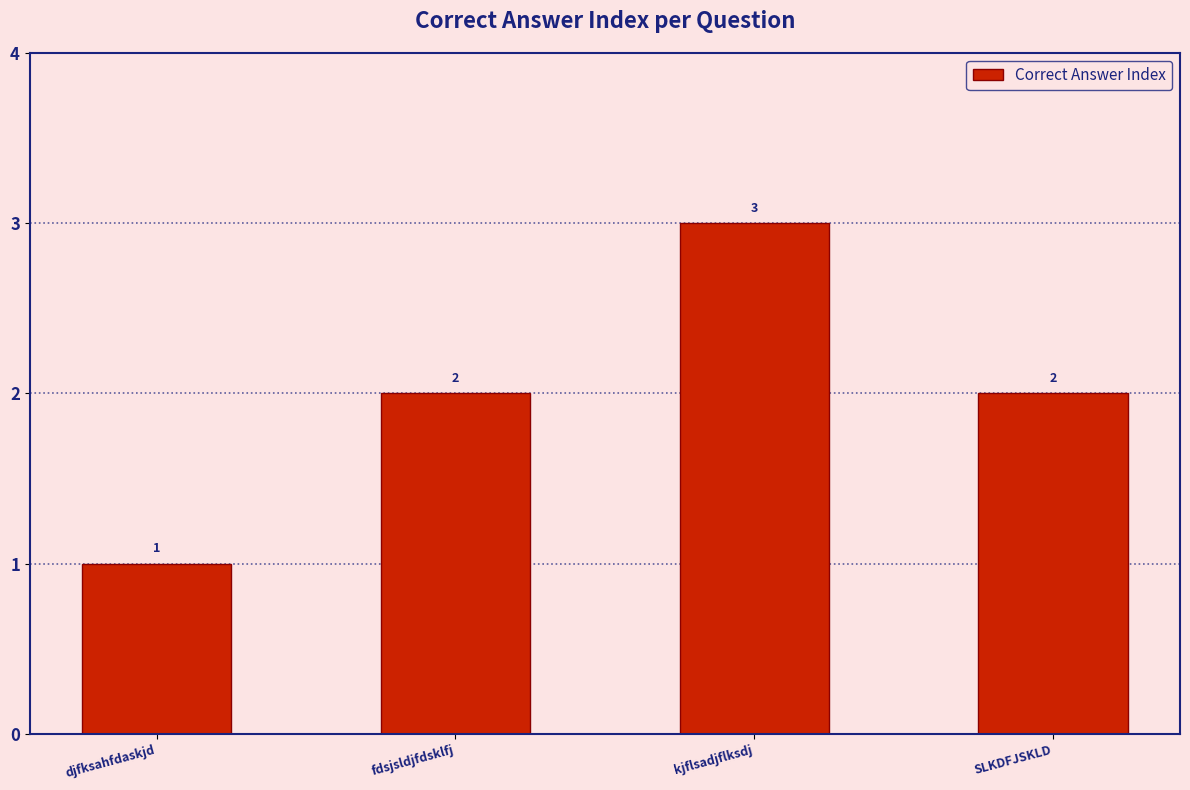

What is the label of the 4th bar from the left?

SLKDFJSKLD